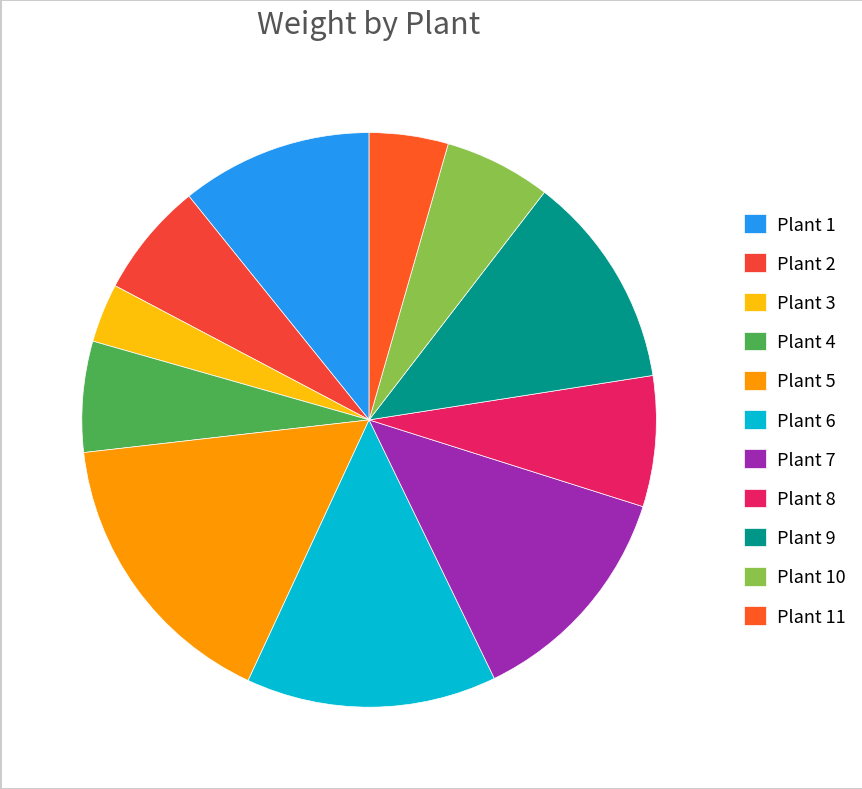

To the nearest percent, what is the difference between the largest and smallest slice percentages?

13%